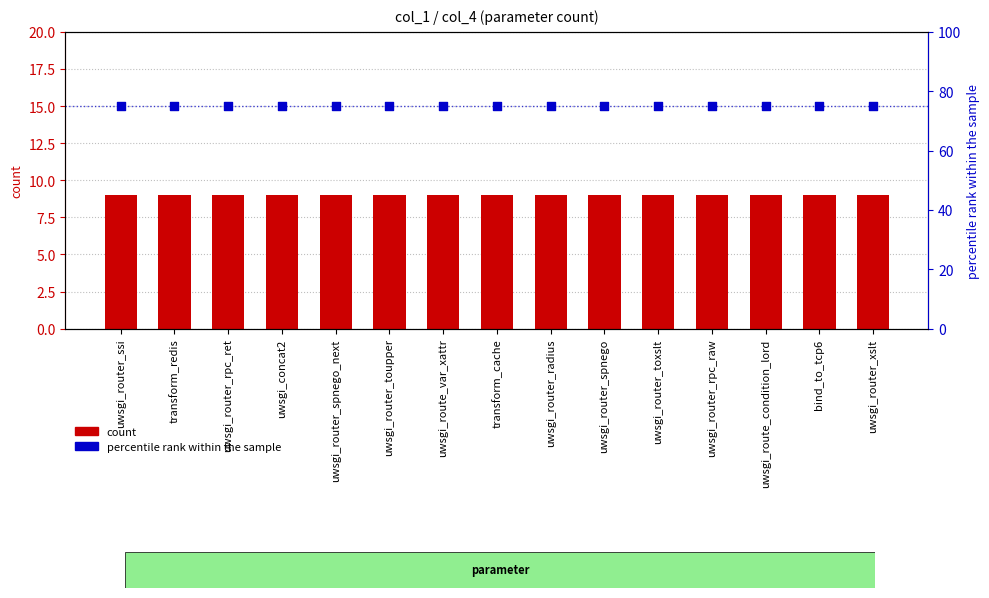

Which series reaches the maximum Y coordinate?

percentile rank within the sample